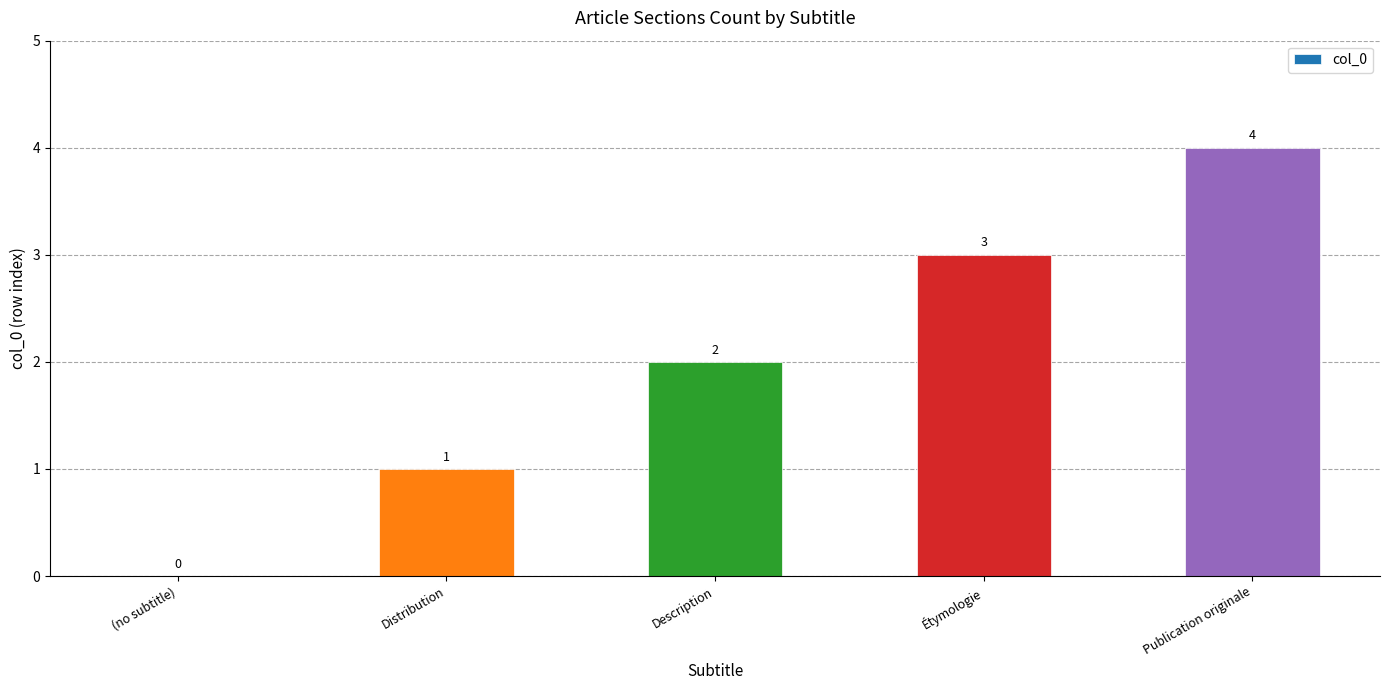

Which has a higher value, Description or (no subtitle)?

Description